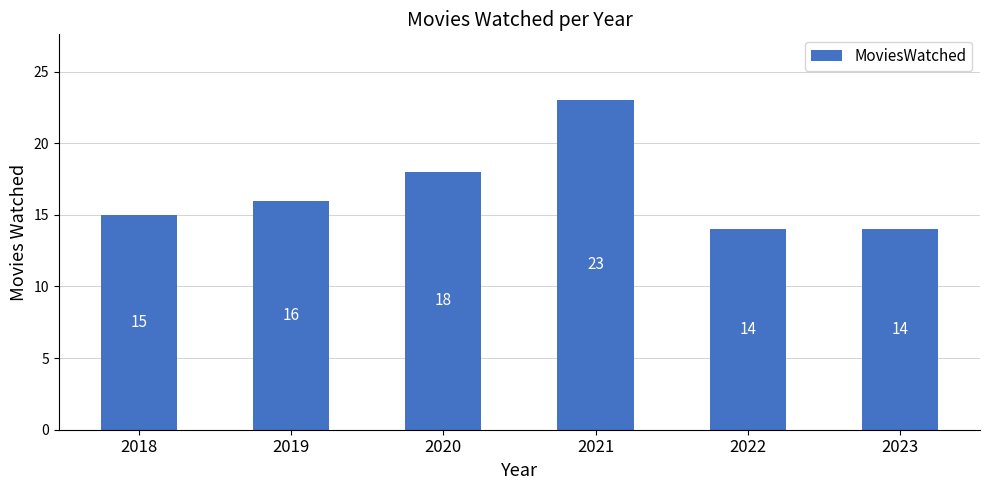

Count the number of categories in the chart.

6